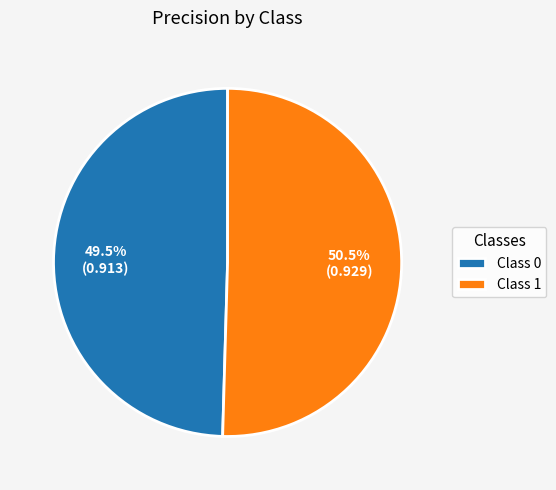

How many slices are in this pie chart?

2